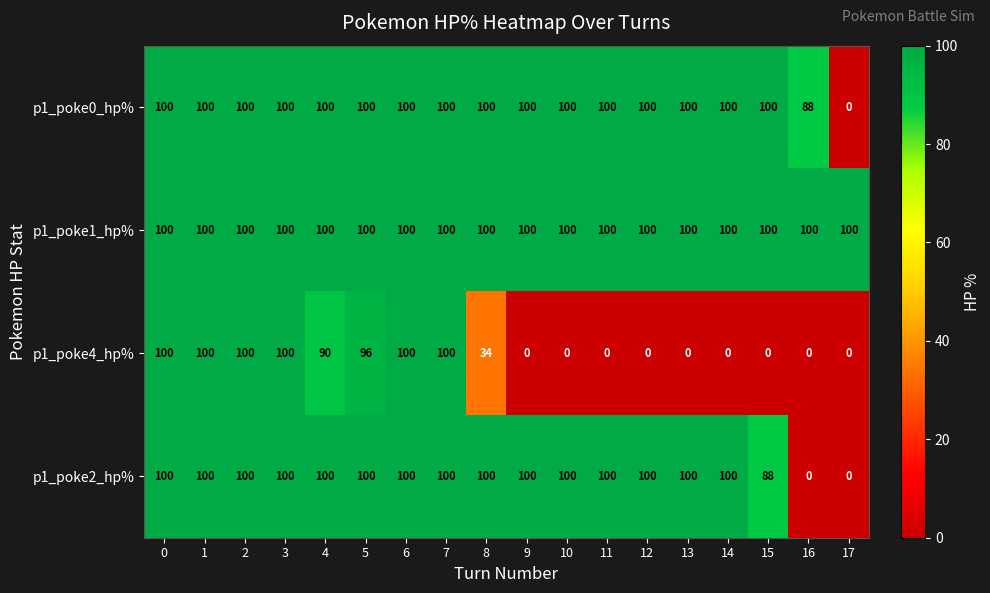

What is the difference between the p1_poke4_hp% values at 5 and 6?

4